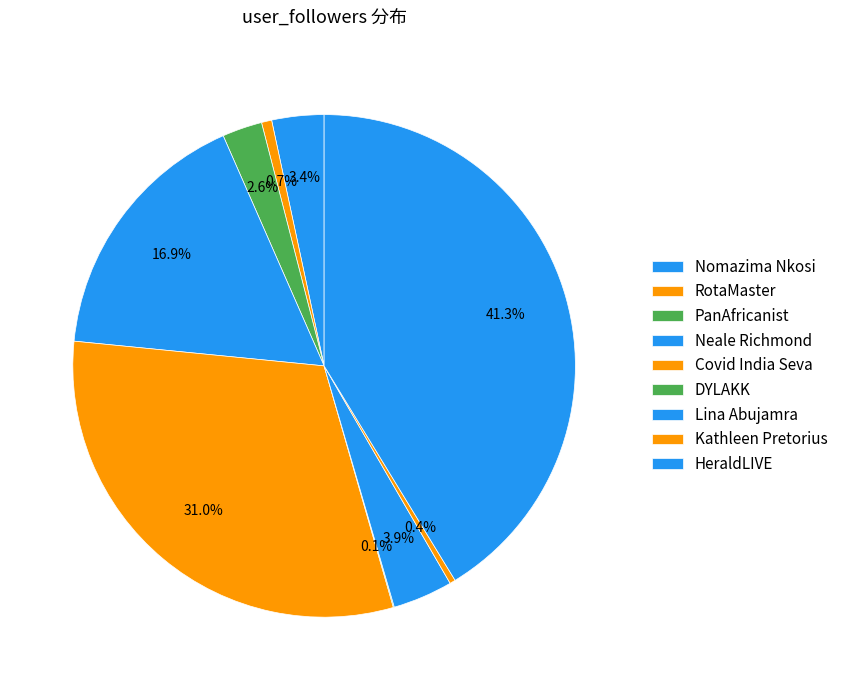

Which slice is the smallest?

DYLAKK